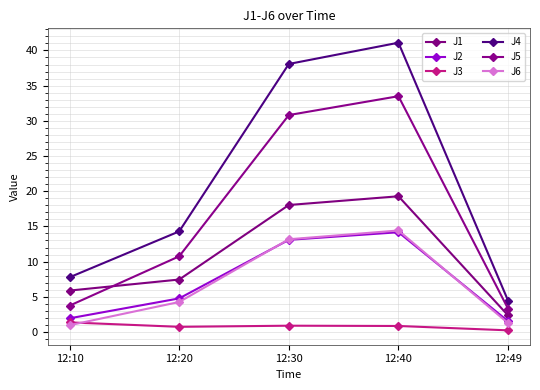

What are all the series names shown in the legend?

J1, J2, J3, J4, J5, J6